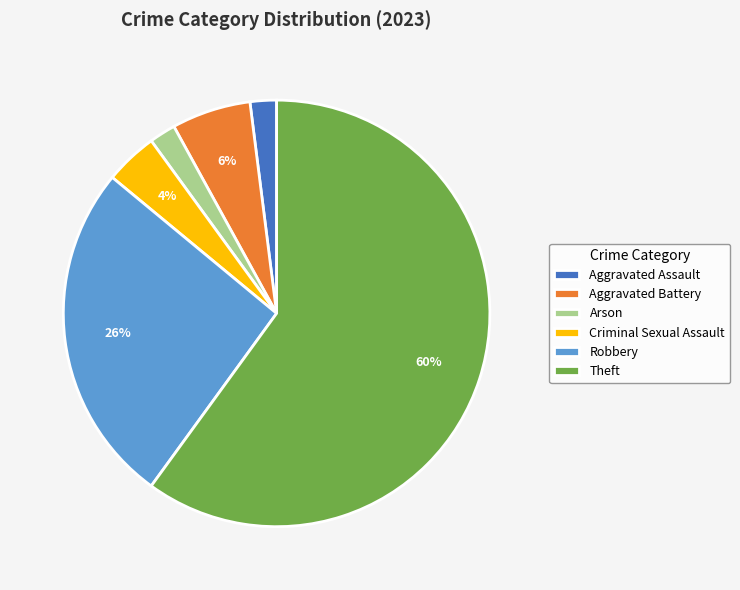

Between Robbery and Aggravated Assault, which is larger?

Robbery